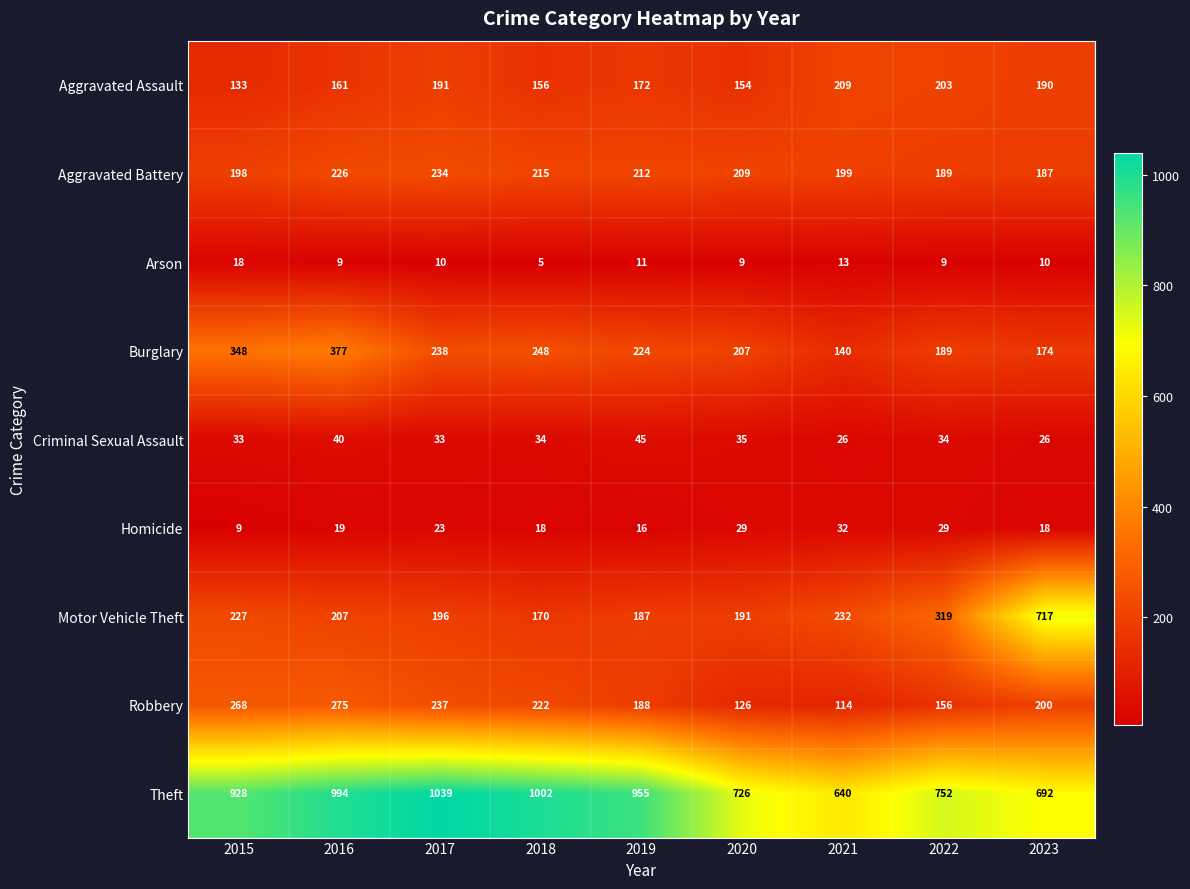

Which series has the largest total across all categories?

Theft